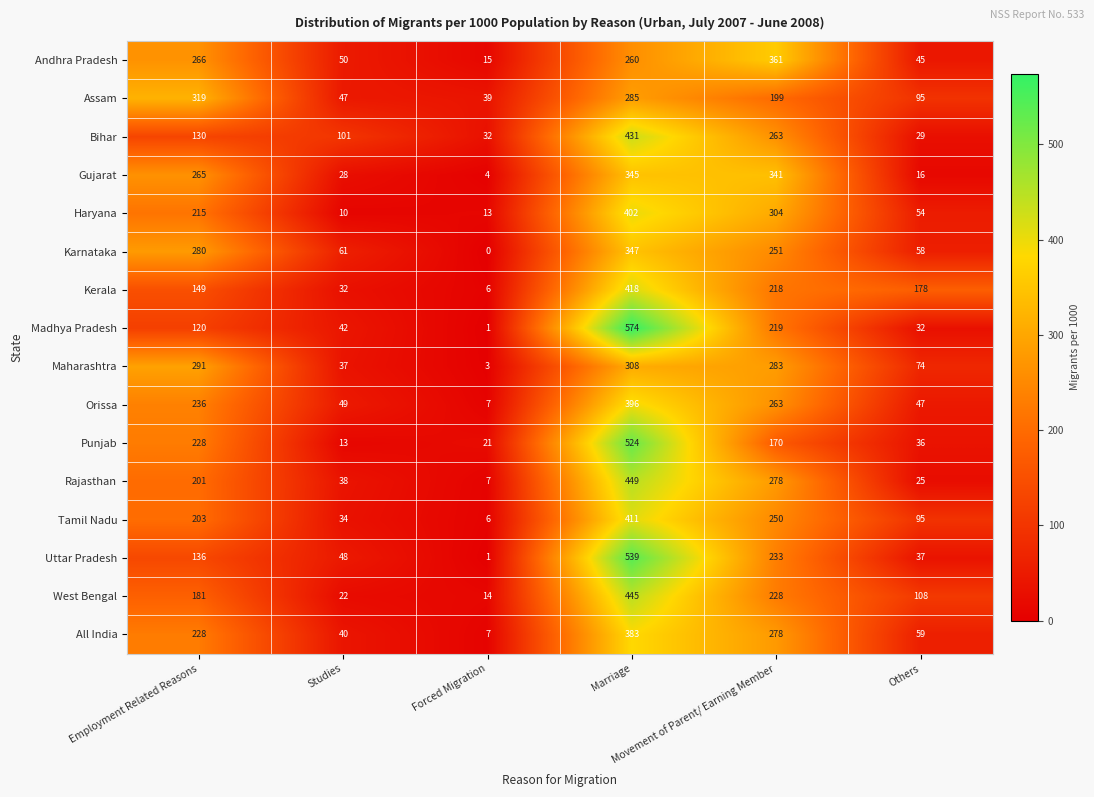

How many values in the Haryana series are below 215?

3